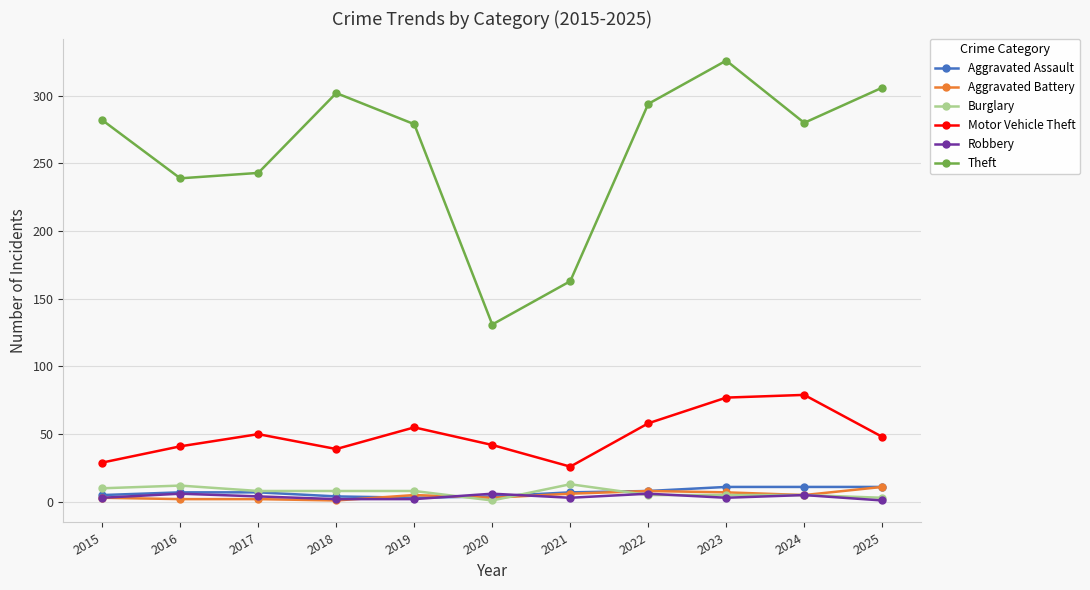

How many lines are shown in the chart?

6